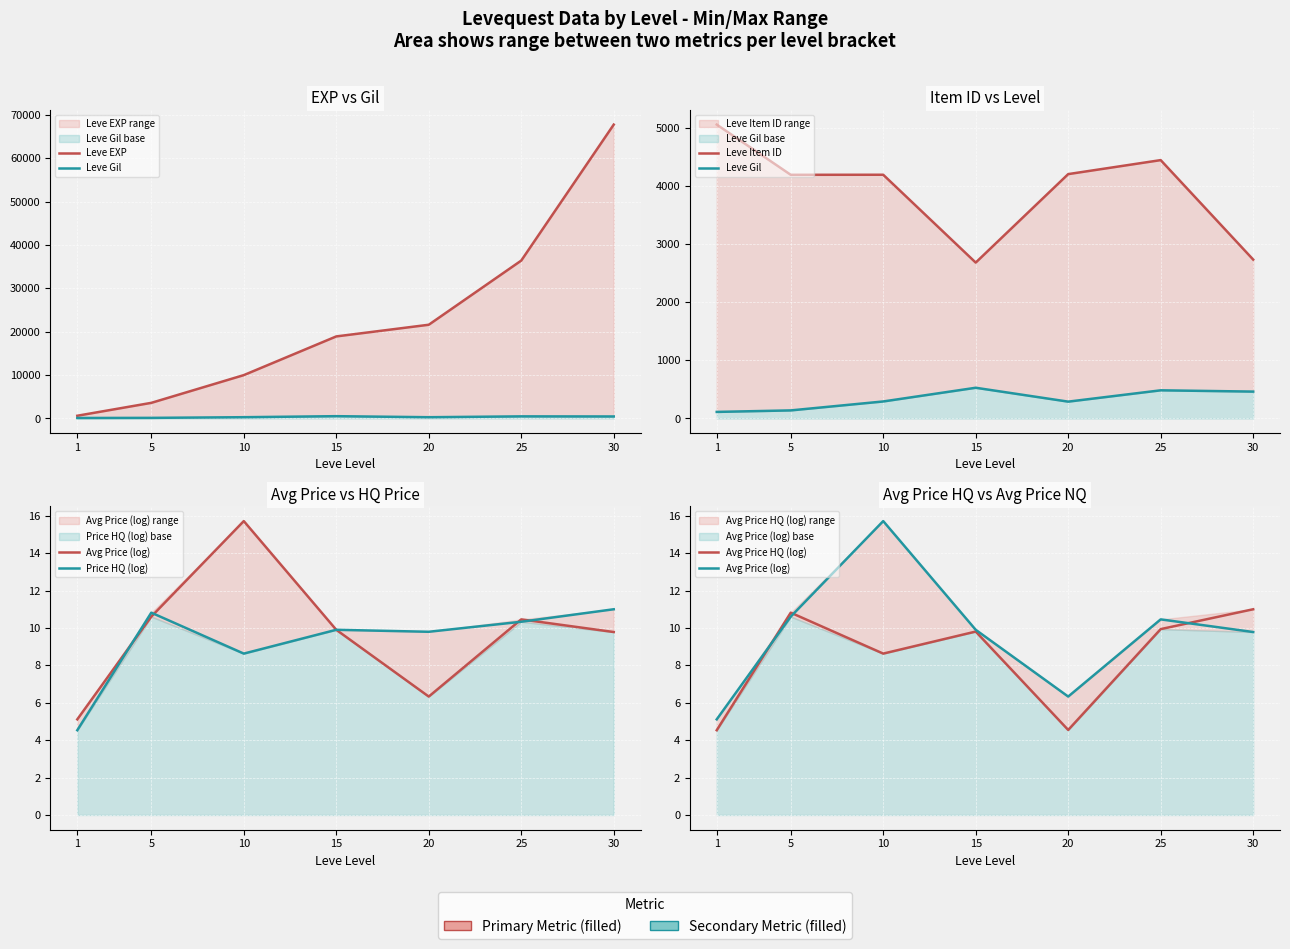

What is the difference between the second highest and minimum values in the Leve Gil series?

372.0